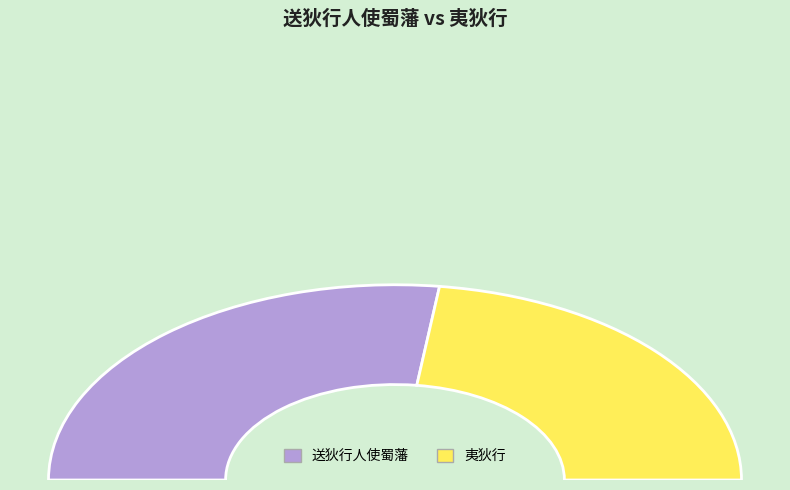

Which has a higher value, 送狄行人使蜀藩 or 夷狄行?

送狄行人使蜀藩